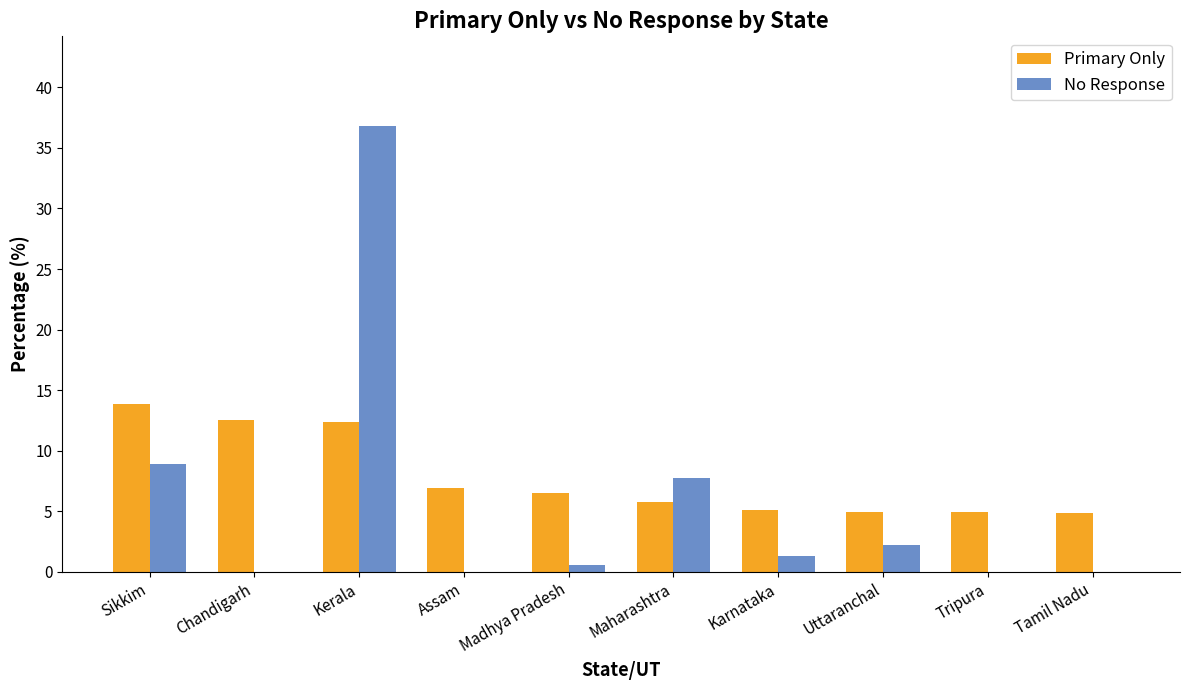

What is the difference between the No Response values at Kerala and Sikkim?

27.9